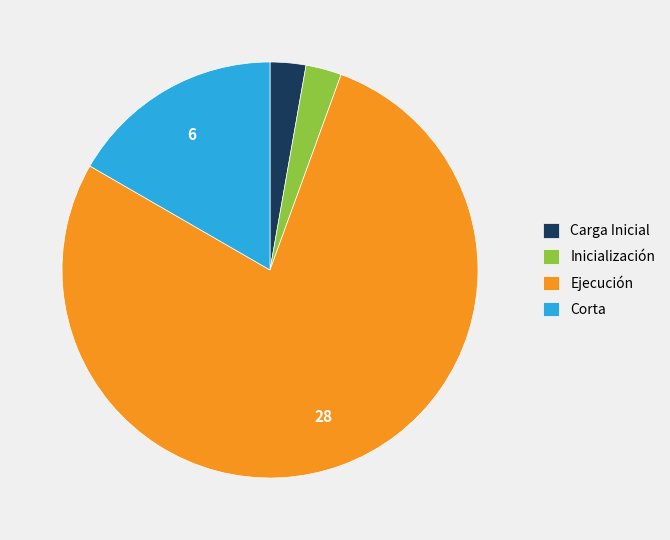

Combined, do Carga Inicial and Corta account for over 50%?

No